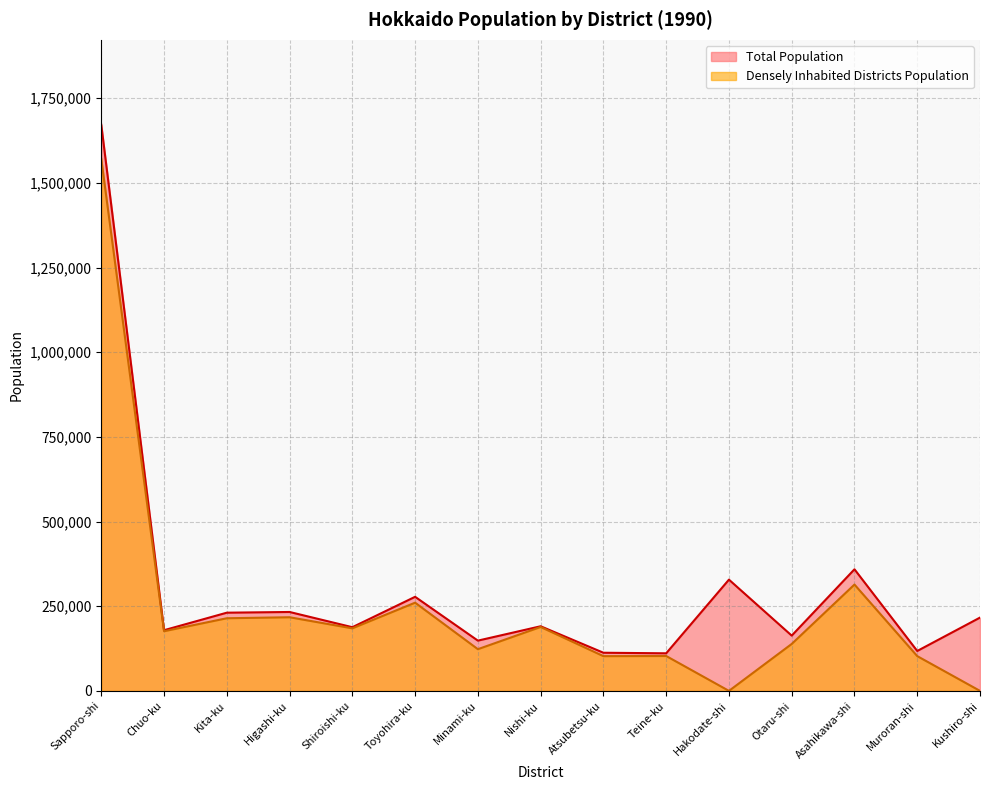

What is the spread (max minus min) of values at Kita-ku?

16434